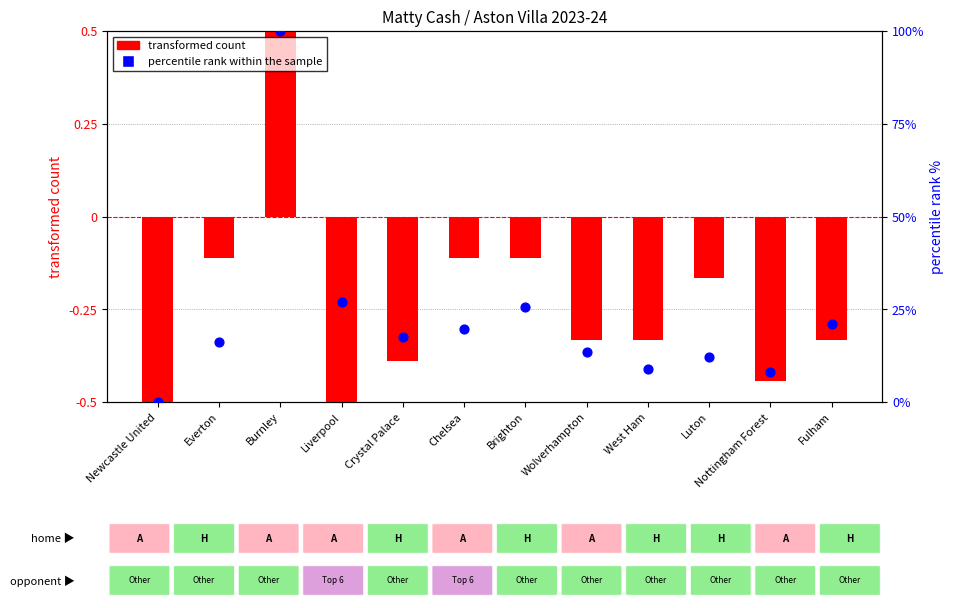

At how many categories does at least one series exceed 51?

1